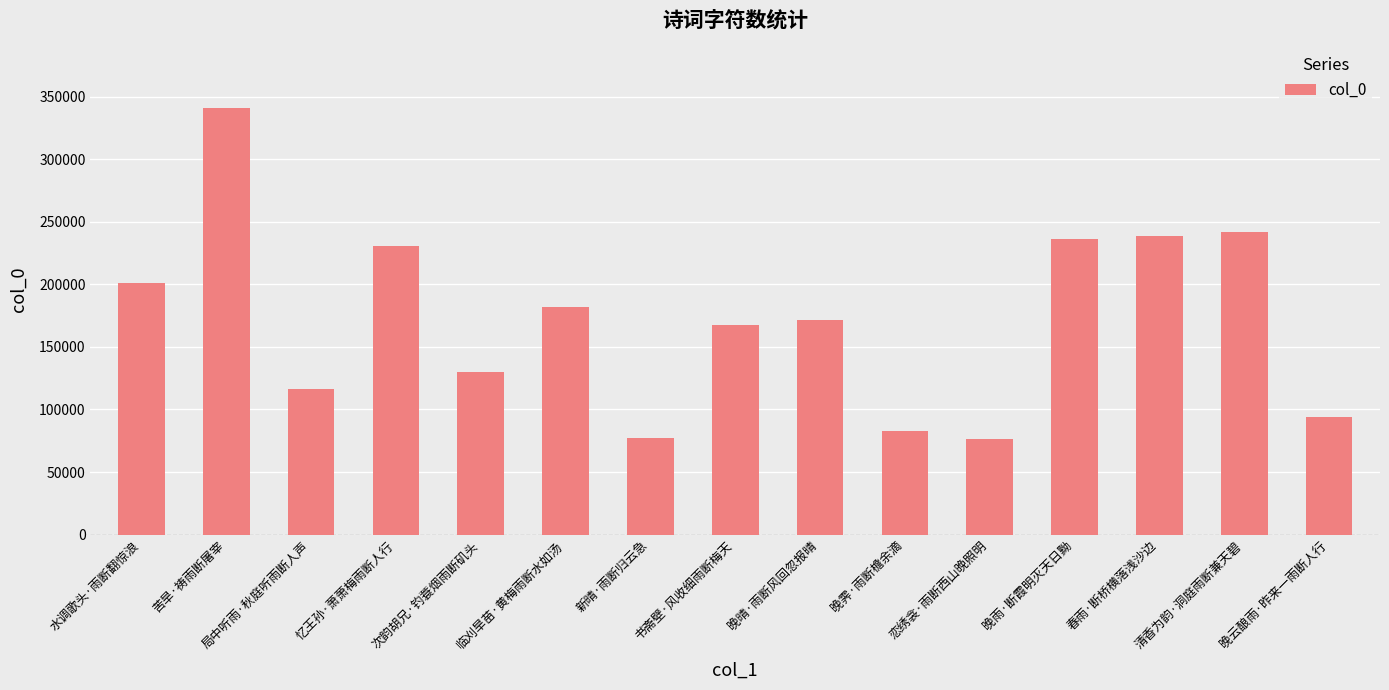

What is the label of the 15th bar from the left?

晚云酿雨·昨来一雨断人行